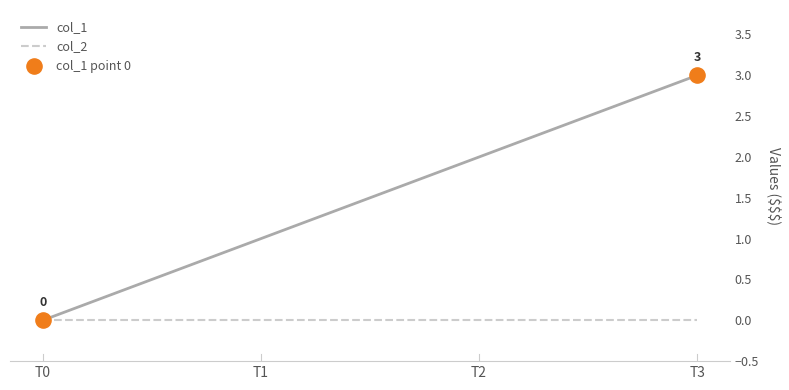

What is the total value across all series at T1?

1